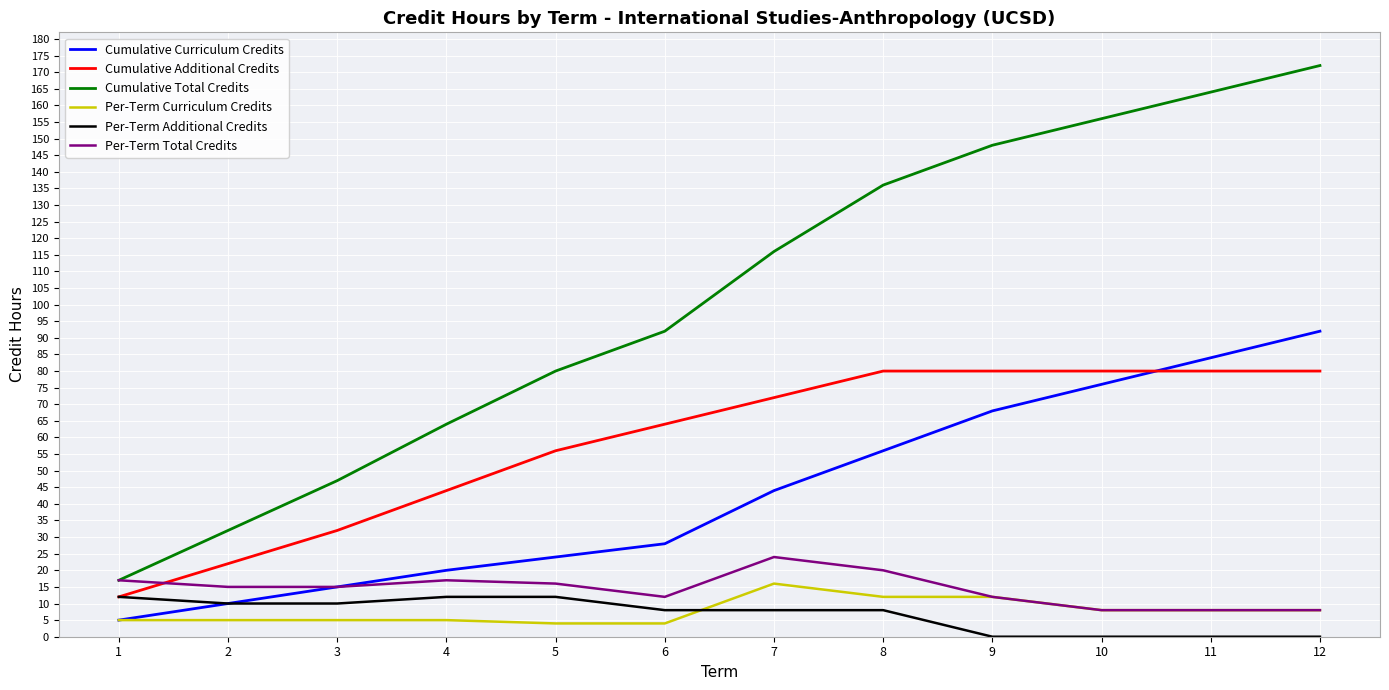

Between 4 and 9, which series saw the biggest shift?

Cumulative Total Credits